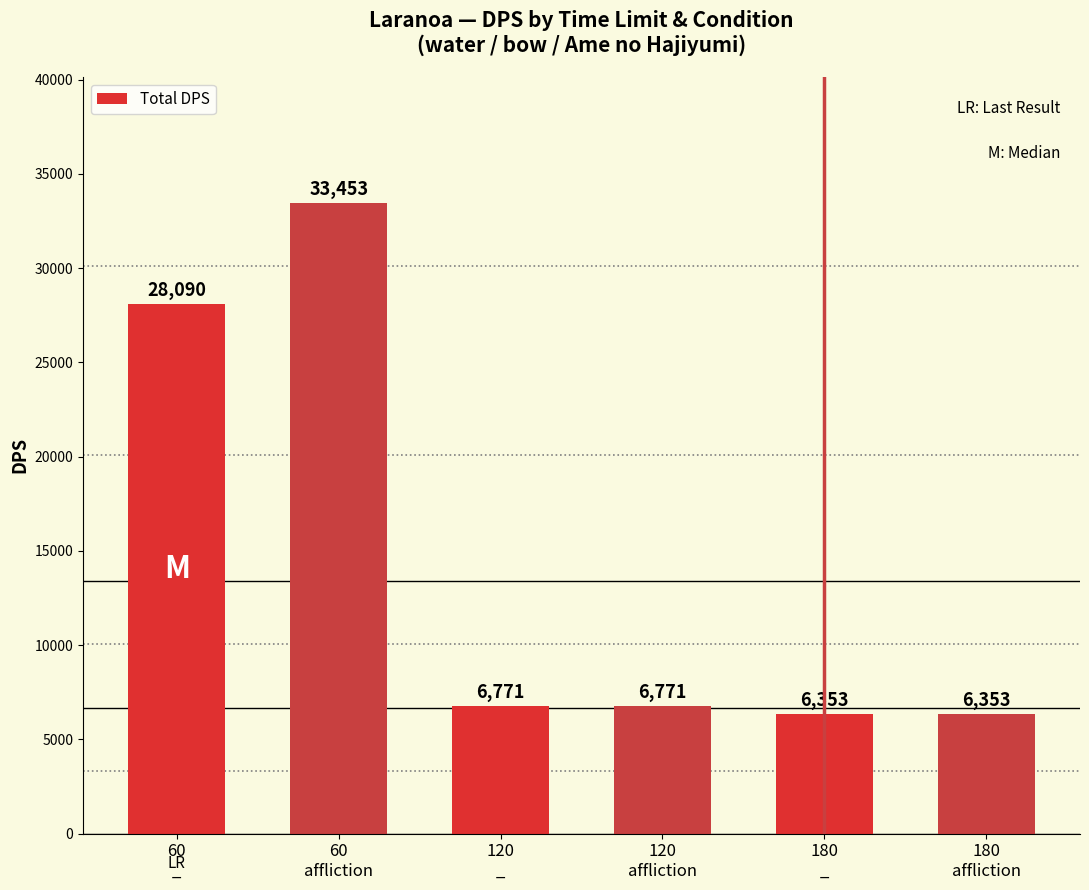

What is the label of the 6th bar from the right?

60
_